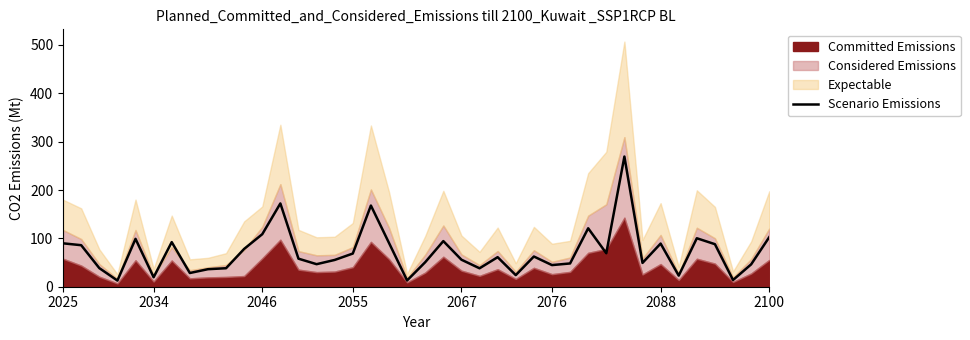

Is it true that Scenario Emissions equals 89.2 at 2088?

True